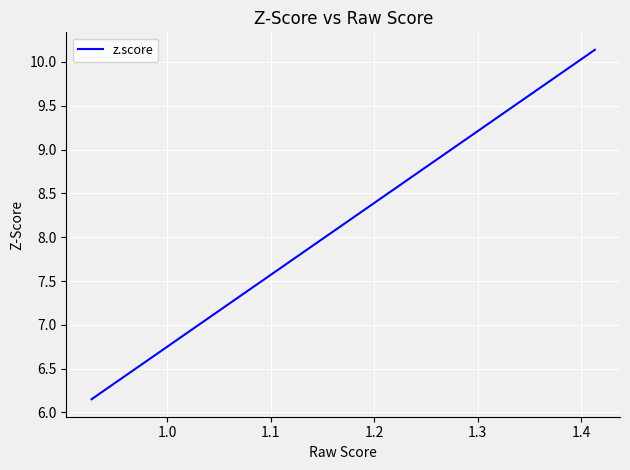

What is the difference between the maximum and minimum values?

4.0